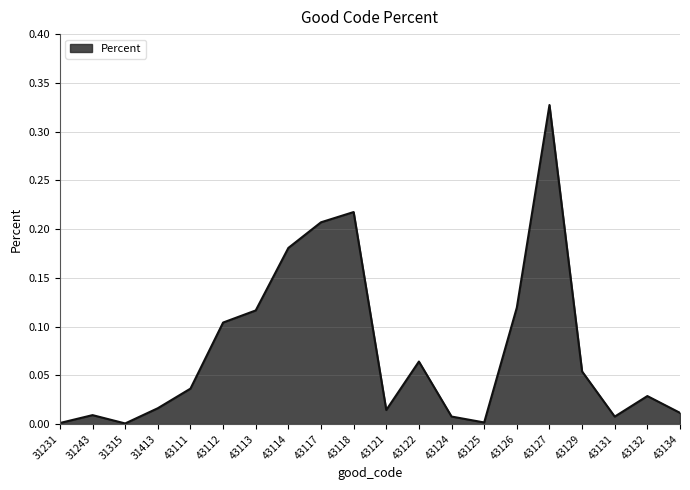

What is the change in value from 43117 to 43127?

+0.1